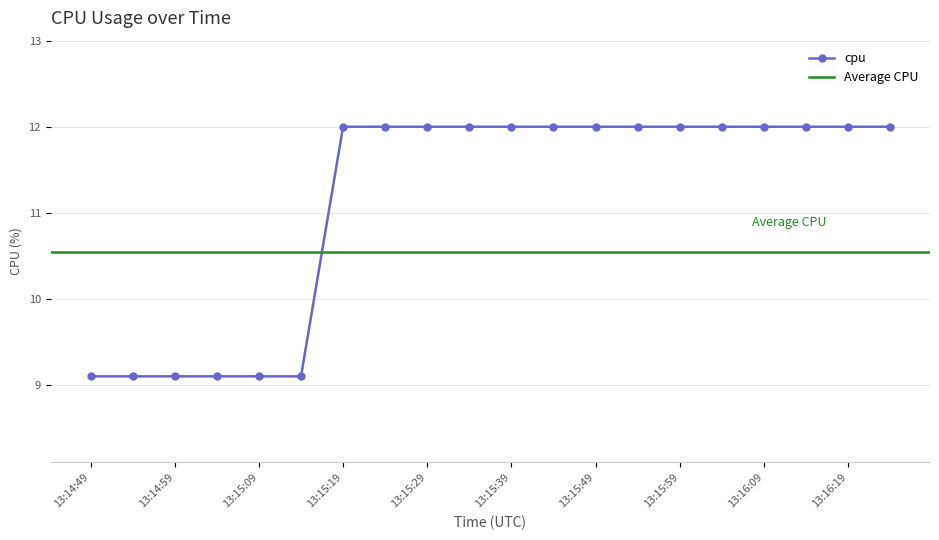

Reading right to left, what are all the values shown in this chart?

12.0	12.0	12.0	12.0	12.0	12.0	12.0	12.0	12.0	12.0	12.0	12.0	12.0	12.0	9.1	9.1	9.1	9.1	9.1	9.1